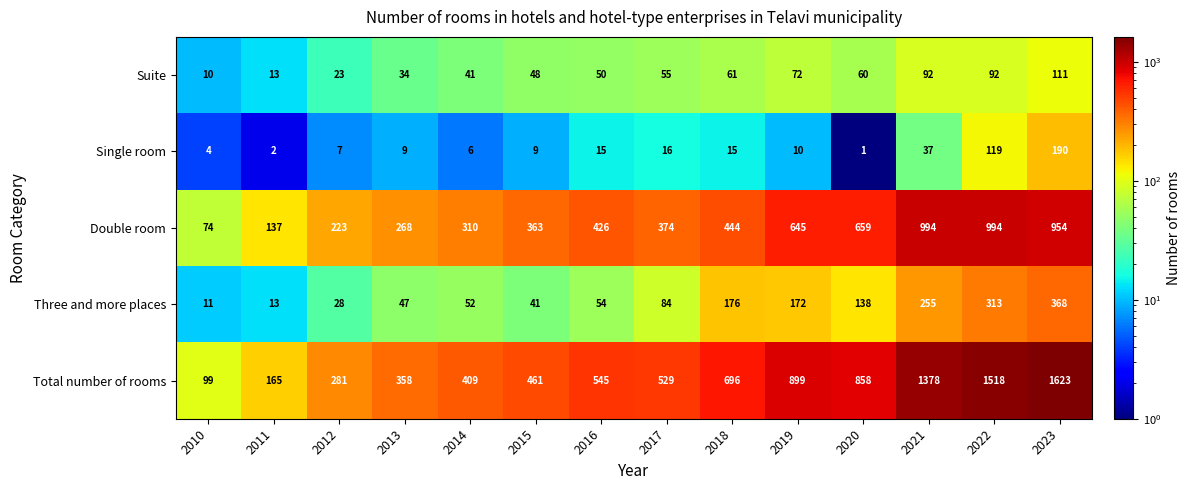

What is the difference between the highest and lowest values at 2012?

274